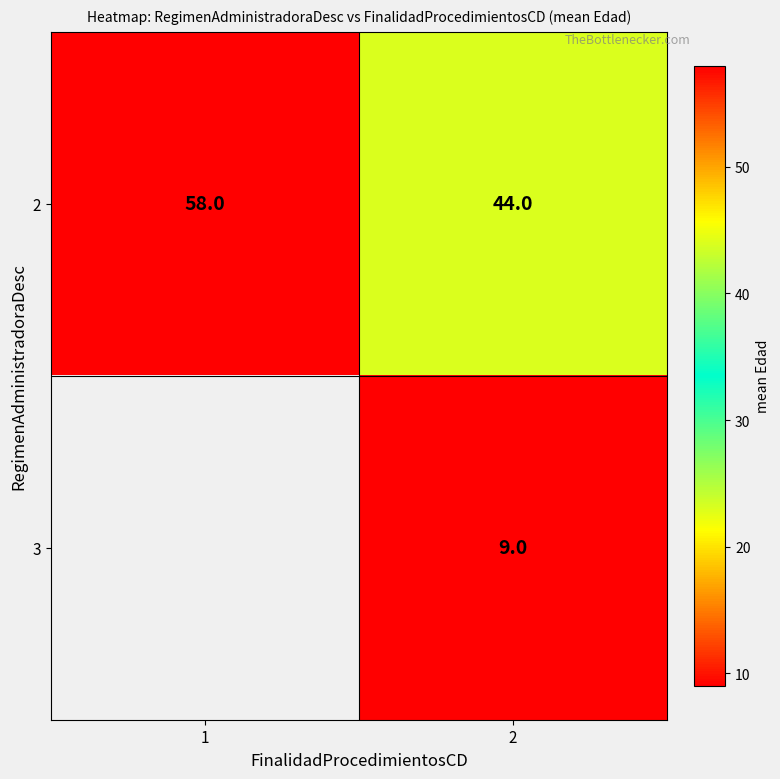

How many categories are shown in the chart?

2